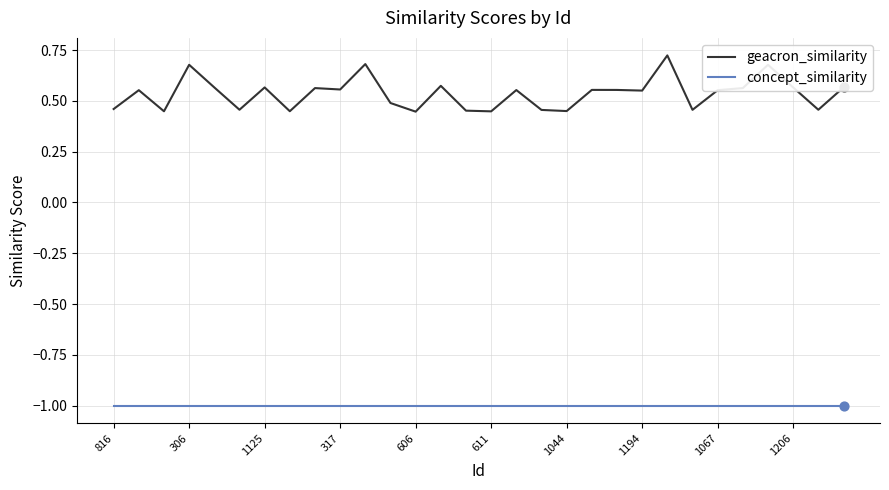

Which series has the widest spread of values?

geacron_similarity